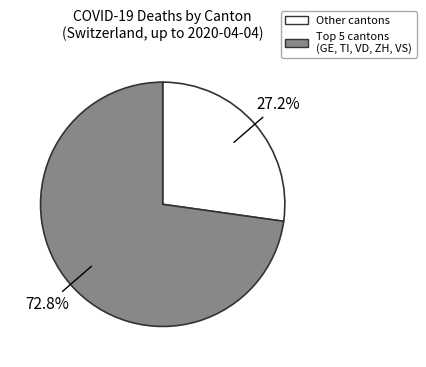

Does any single category account for the majority?

Yes